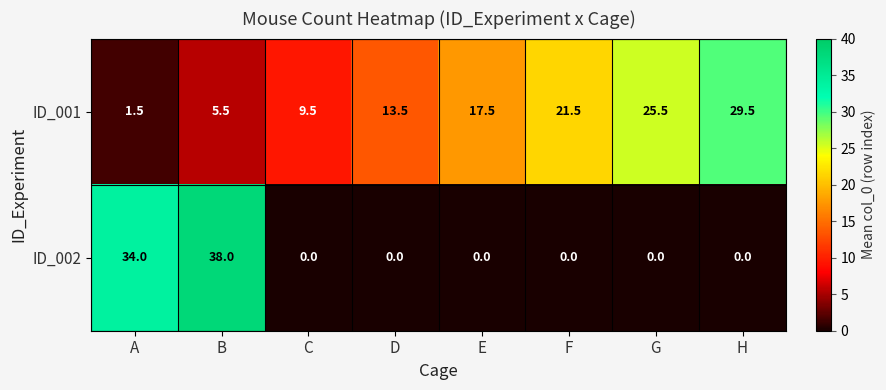

Count the number of categories in the chart.

8